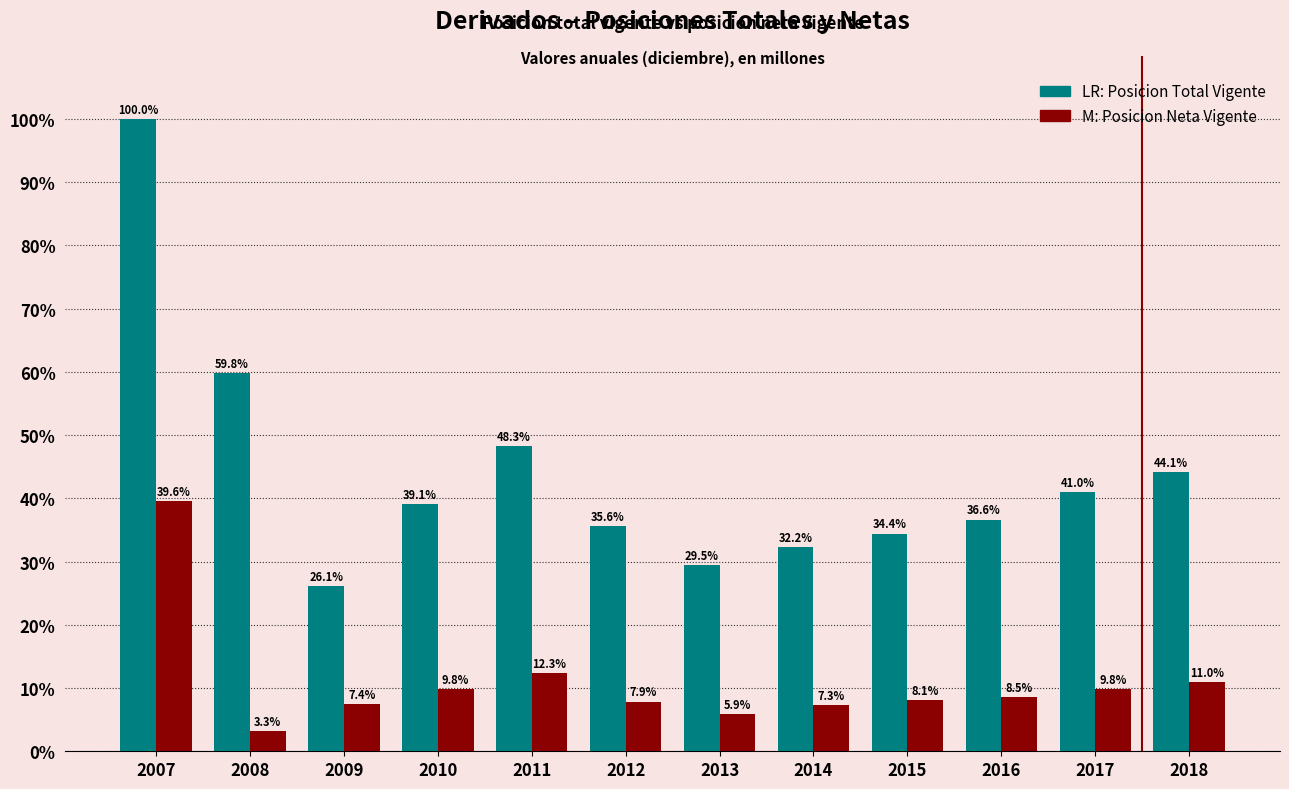

What is the spread (max minus min) of values at 2010?

29.2